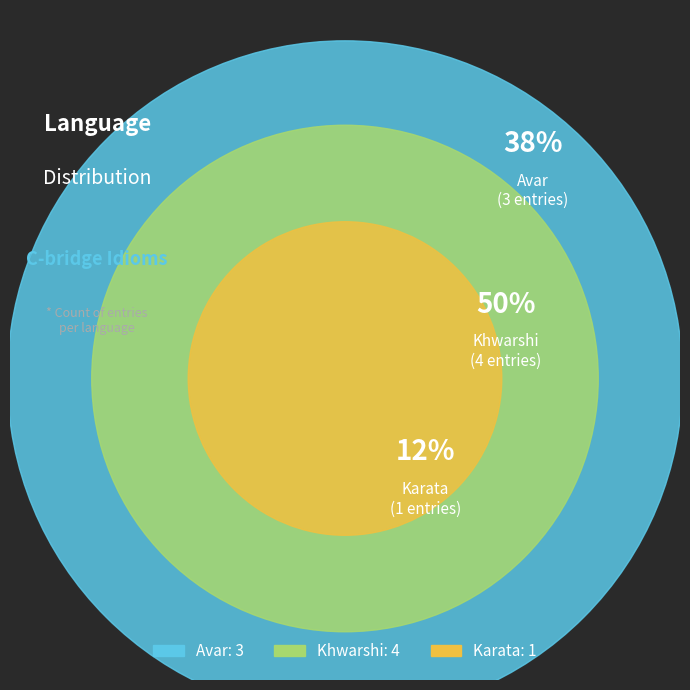

Rank the categories by value from lowest to highest.

Karata, Avar, Khwarshi